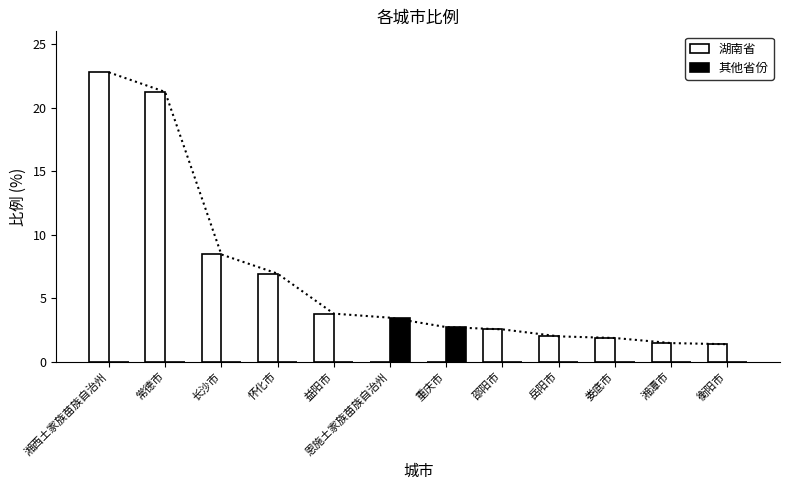

Which series has the widest spread of values?

湖南省